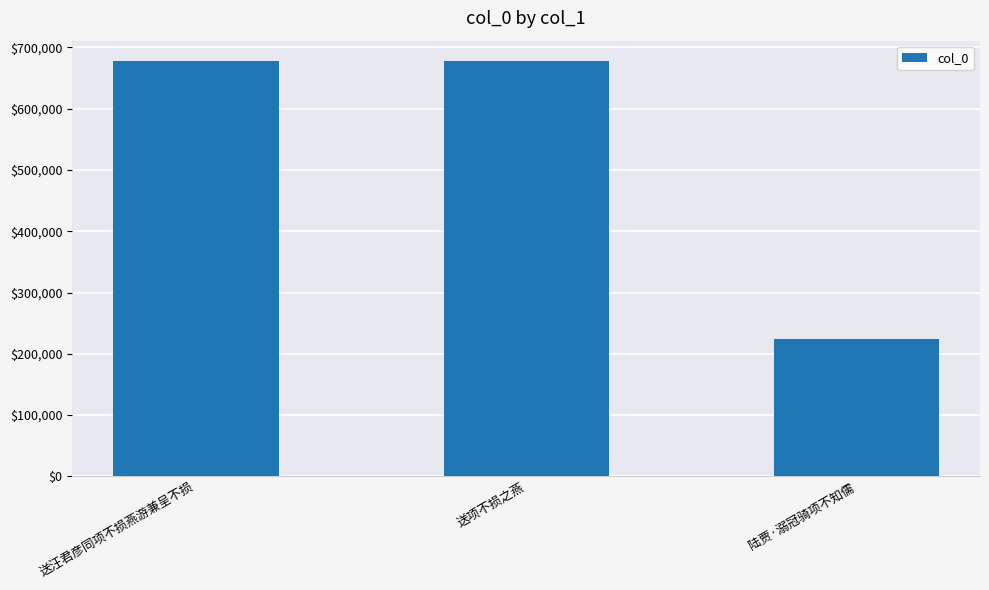

What is the change in value from 送汪君彦同项不损燕游兼呈不损 to 陆贾·溺冠骑项不知儒?

-453171